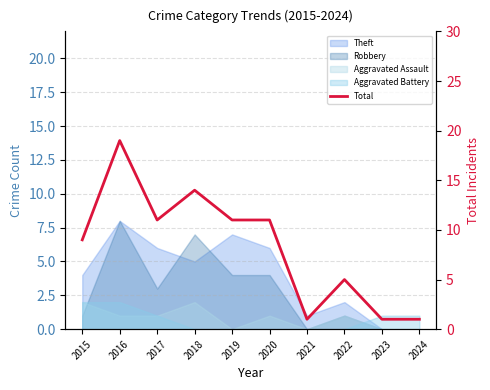

Rank the categories by value from lowest to highest.

2021, 2023, 2024, 2022, 2015, 2017, 2019, 2020, 2018, 2016